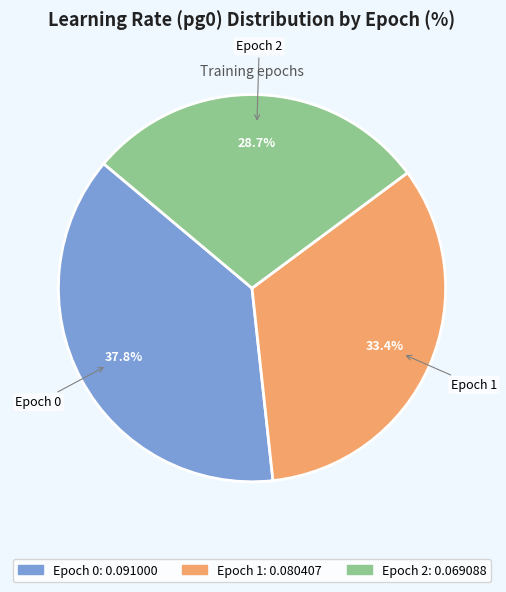

Which has a higher value, Epoch 2 or Epoch 1?

Epoch 1